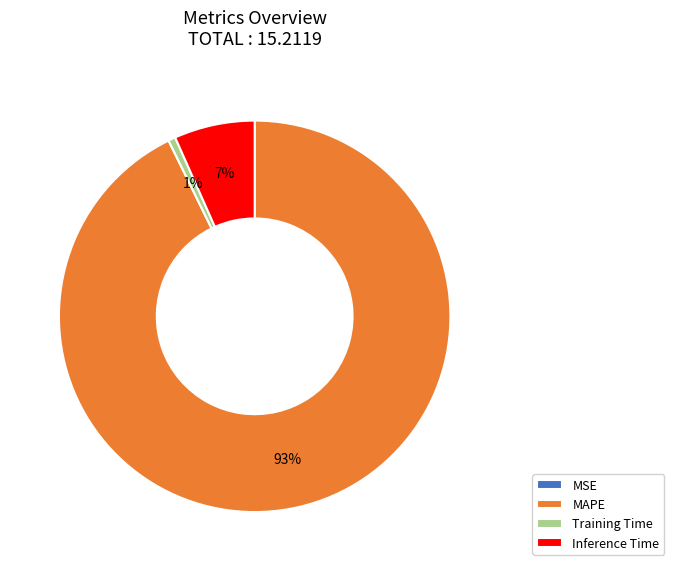

Between Inference Time and MAPE, which is larger?

MAPE